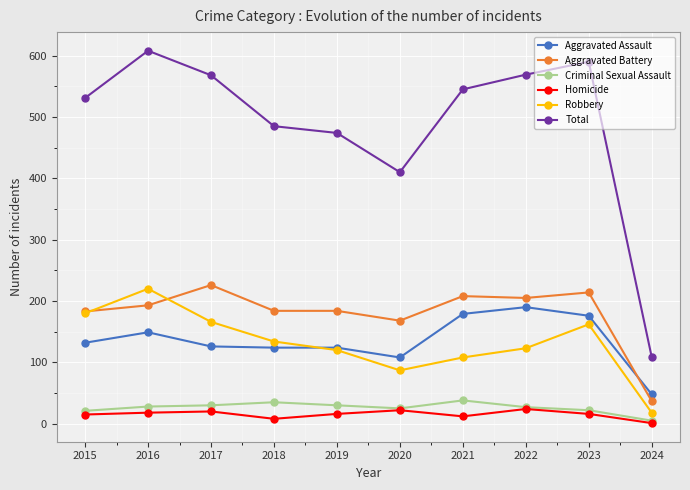

The Criminal Sexual Assault series shows 38 at 2021. True or false?

True